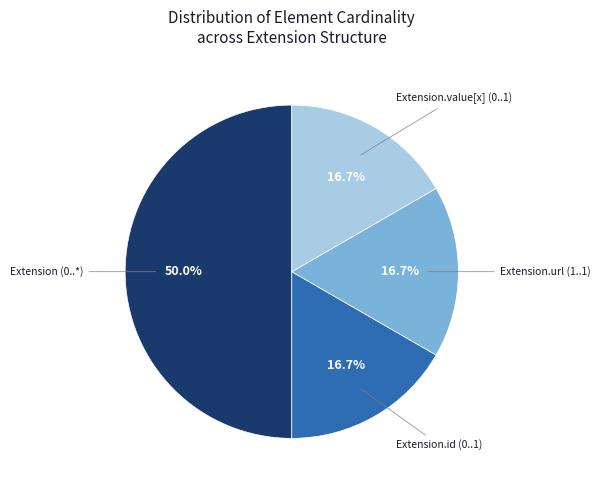

How many slices are in this pie chart?

4